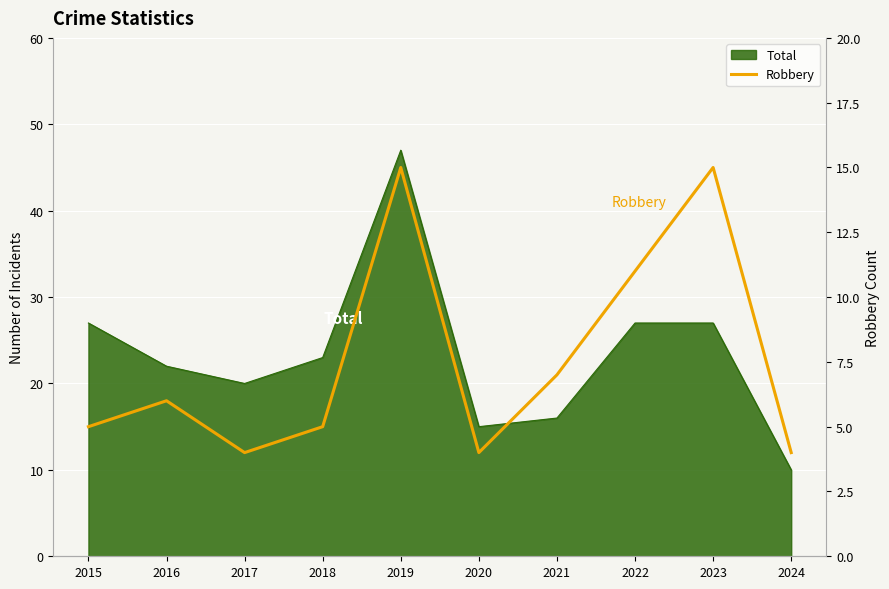

What is the average value?

8